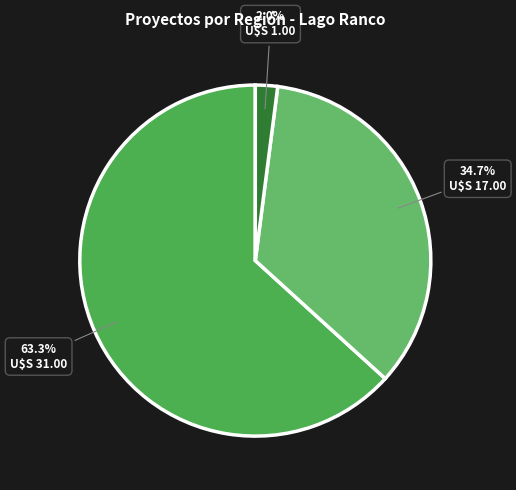

How many slices are in this pie chart?

3